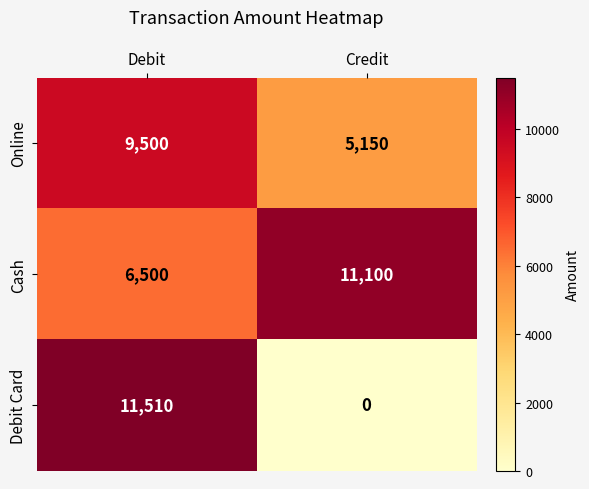

Which series changed the most between Debit and Credit?

Debit Card